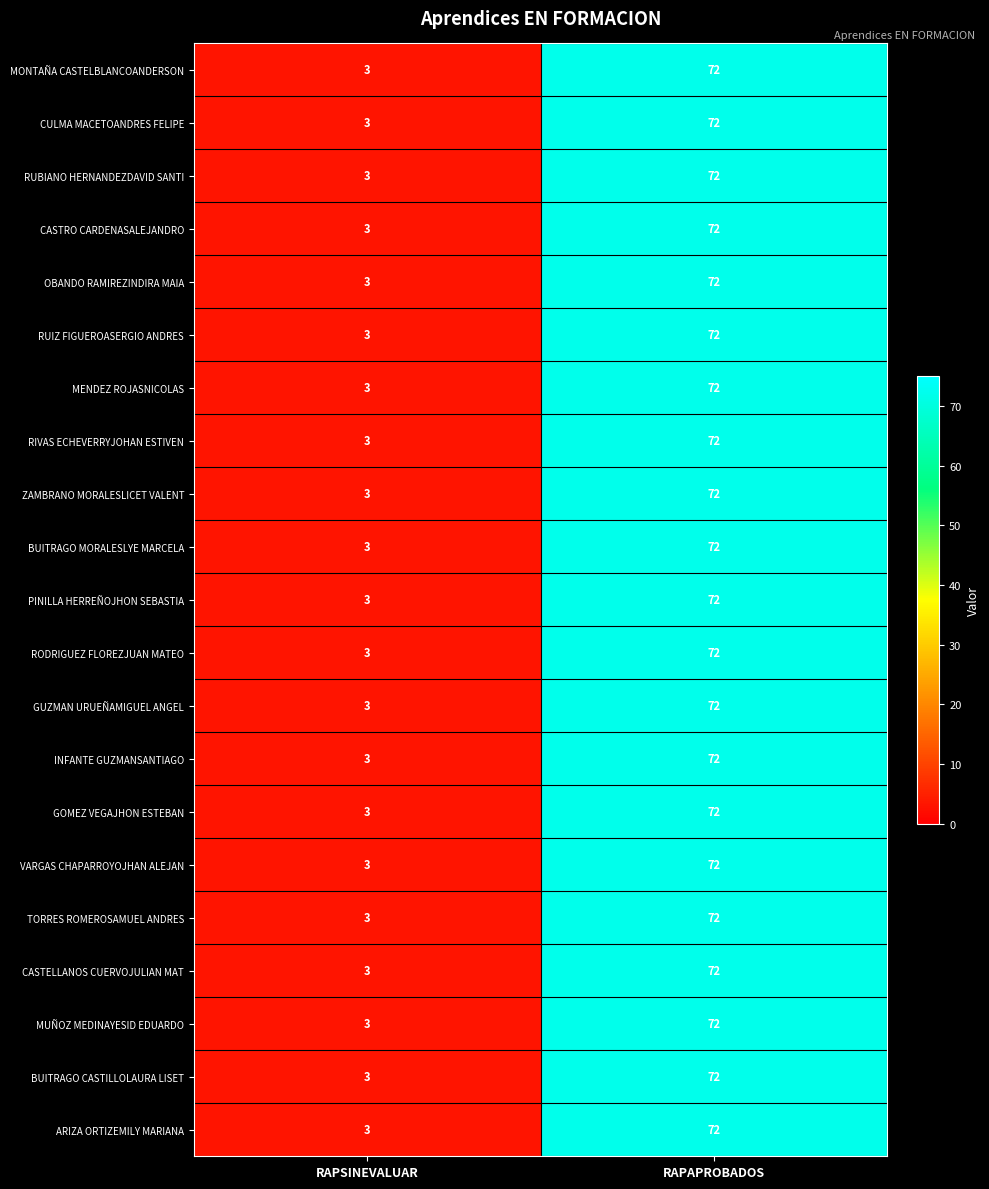

List the labels in order of INFANTE GUZMANSANTIAGO value, smallest first.

RAPSINEVALUAR, RAPAPROBADOS